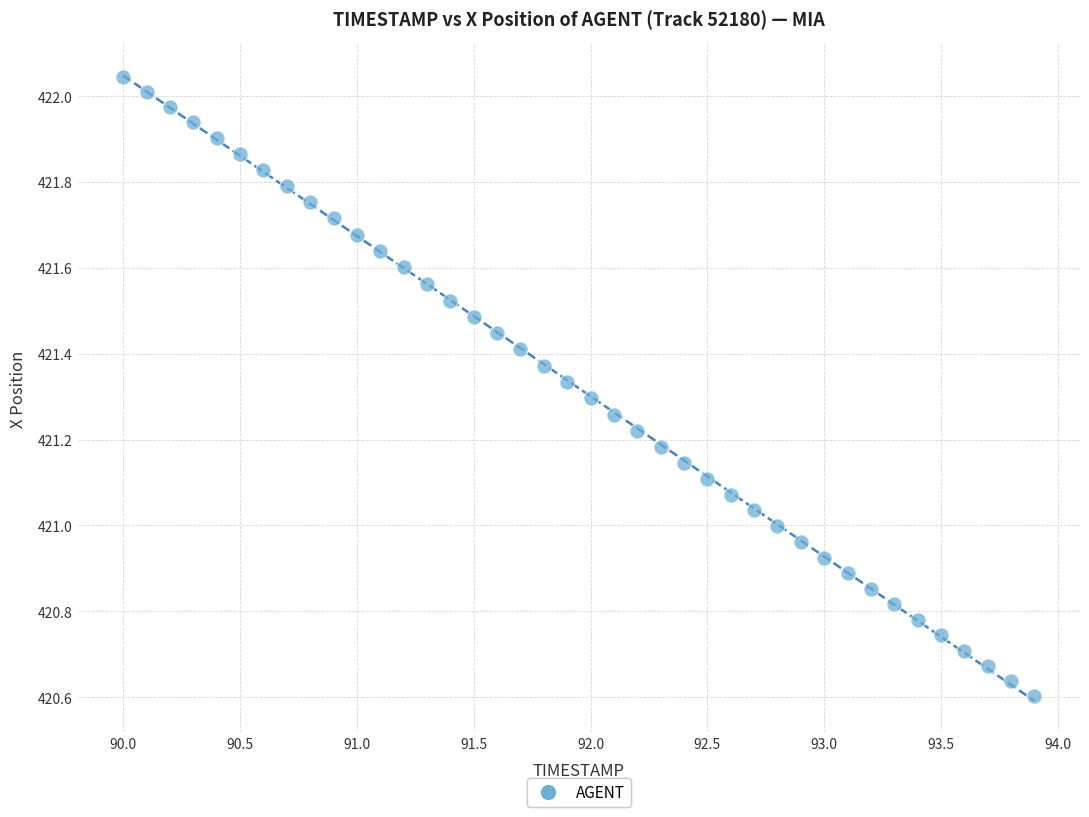

What is the range of Y values (max minus min)?

1.4